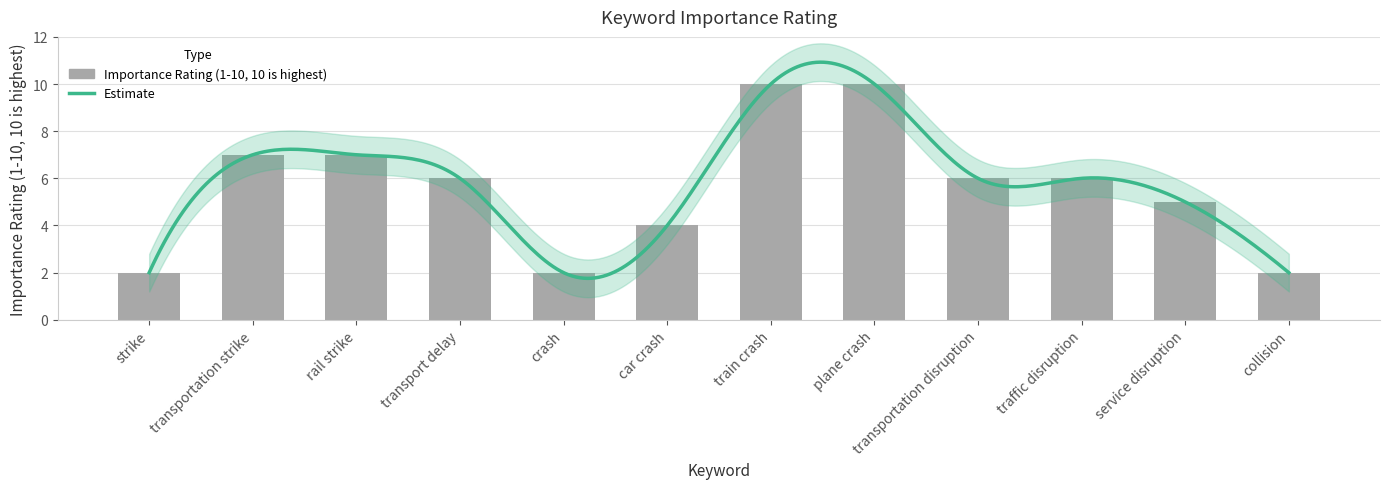

The chart shows a value of 18 at plane crash. True or false?

False